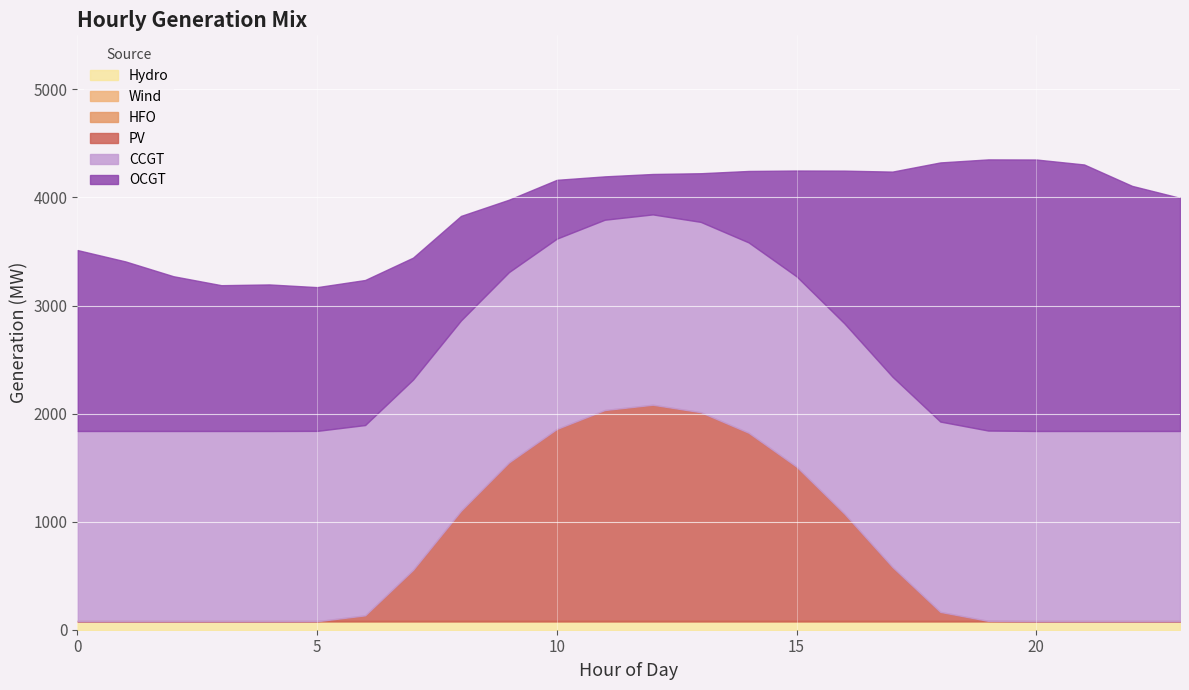

What is the average value of the CCGT series?

1761